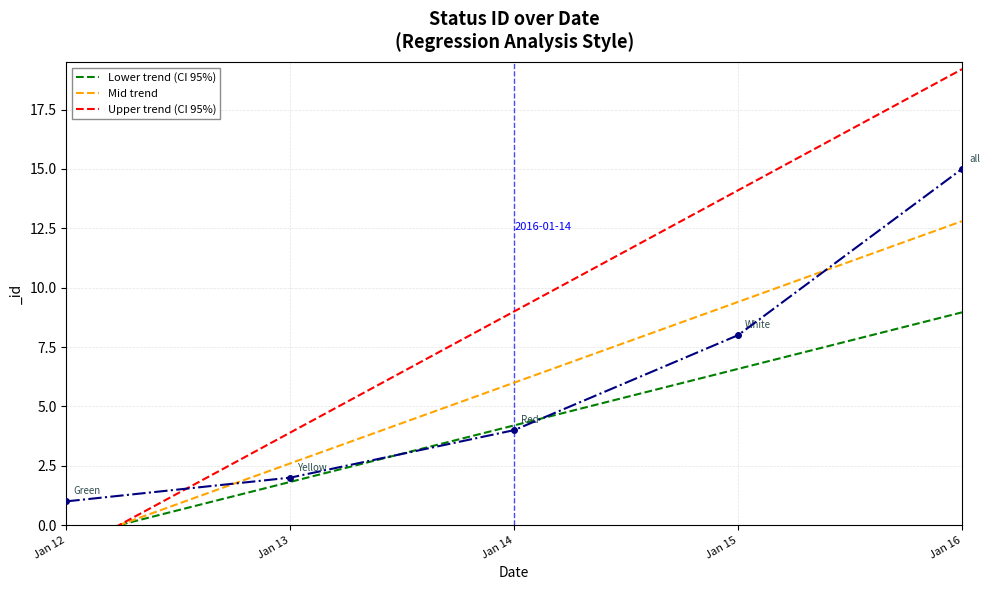

How many distinct data groups are displayed?

1